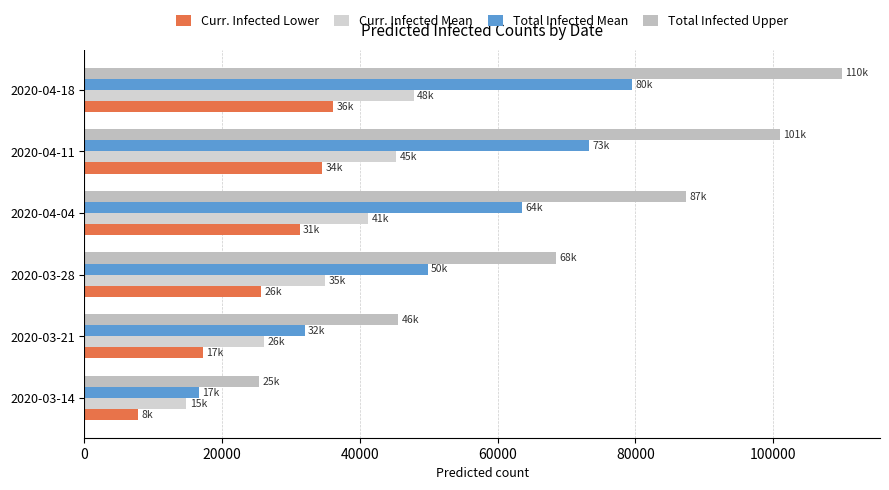

What is the difference between the maximum and minimum values in the Total Infected Upper series?

84664